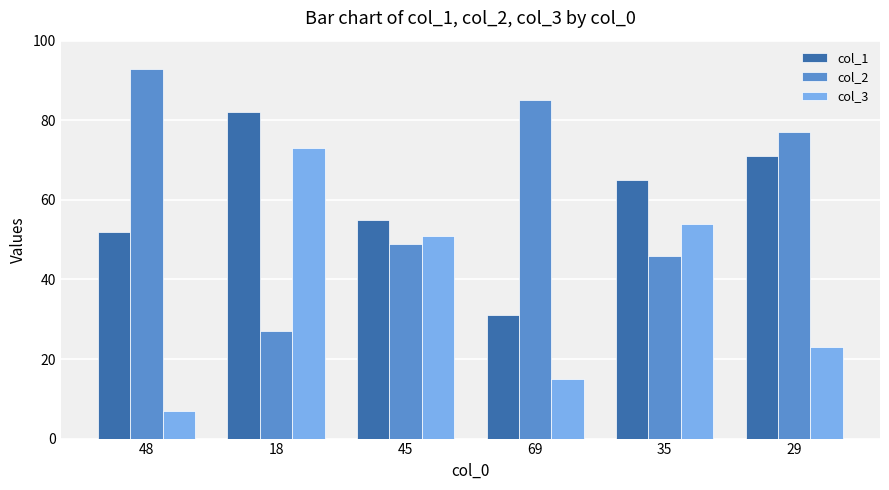

Rank the categories by col_3 value from highest to lowest.

18, 35, 45, 29, 69, 48